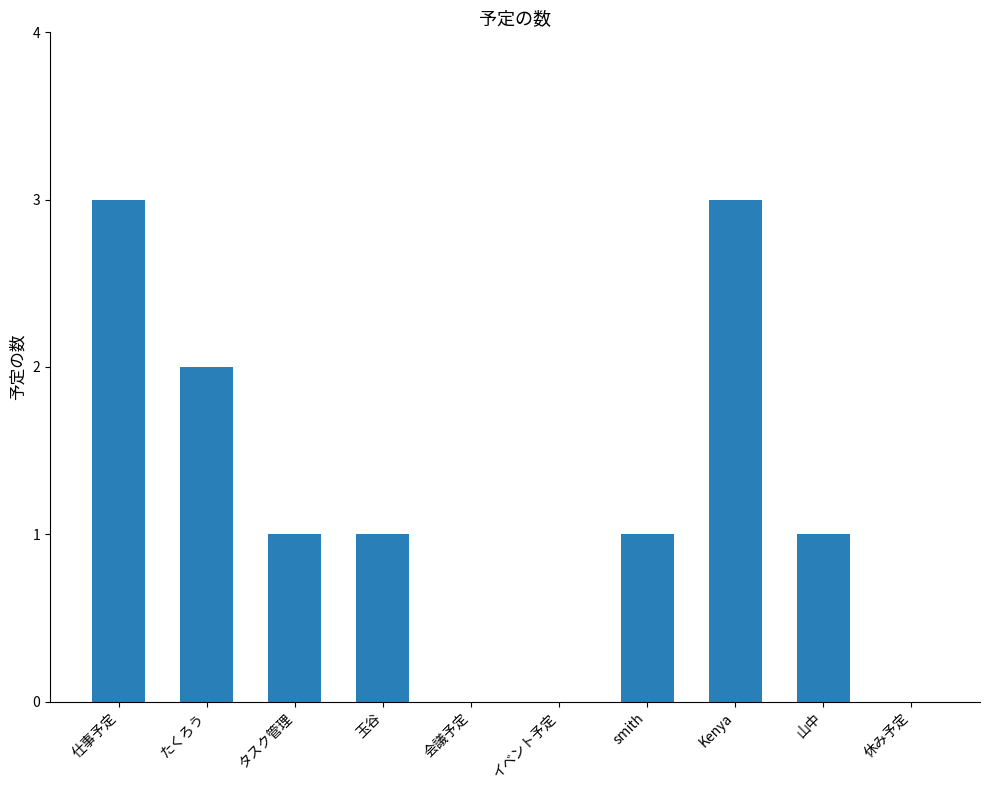

Is it true that the value at たくろう is 2?

True